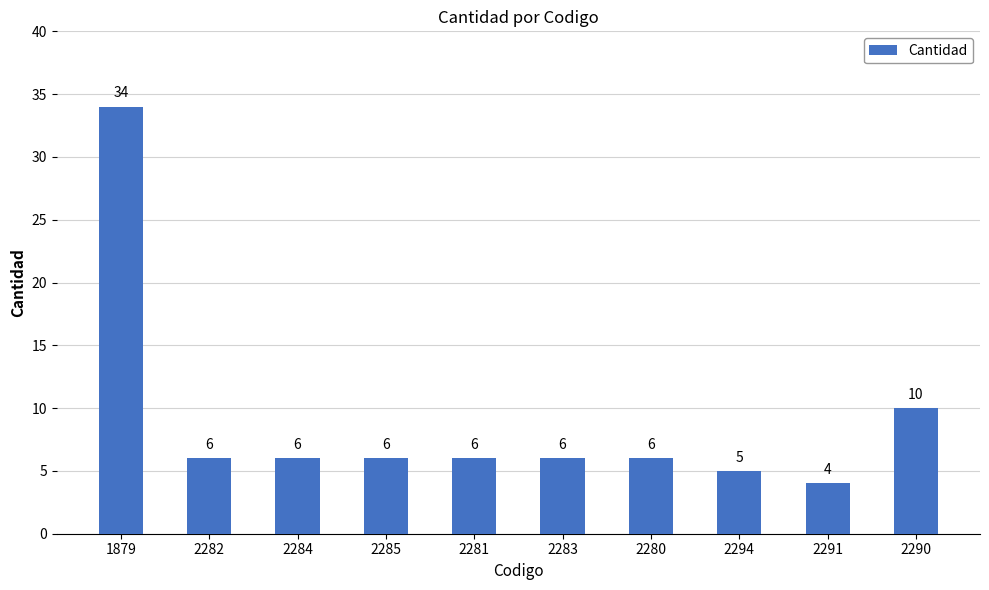

Reading left to right, list all the values displayed in this chart.

1879=34	2282=6	2284=6	2285=6	2281=6	2283=6	2280=6	2294=5	2291=4	2290=10